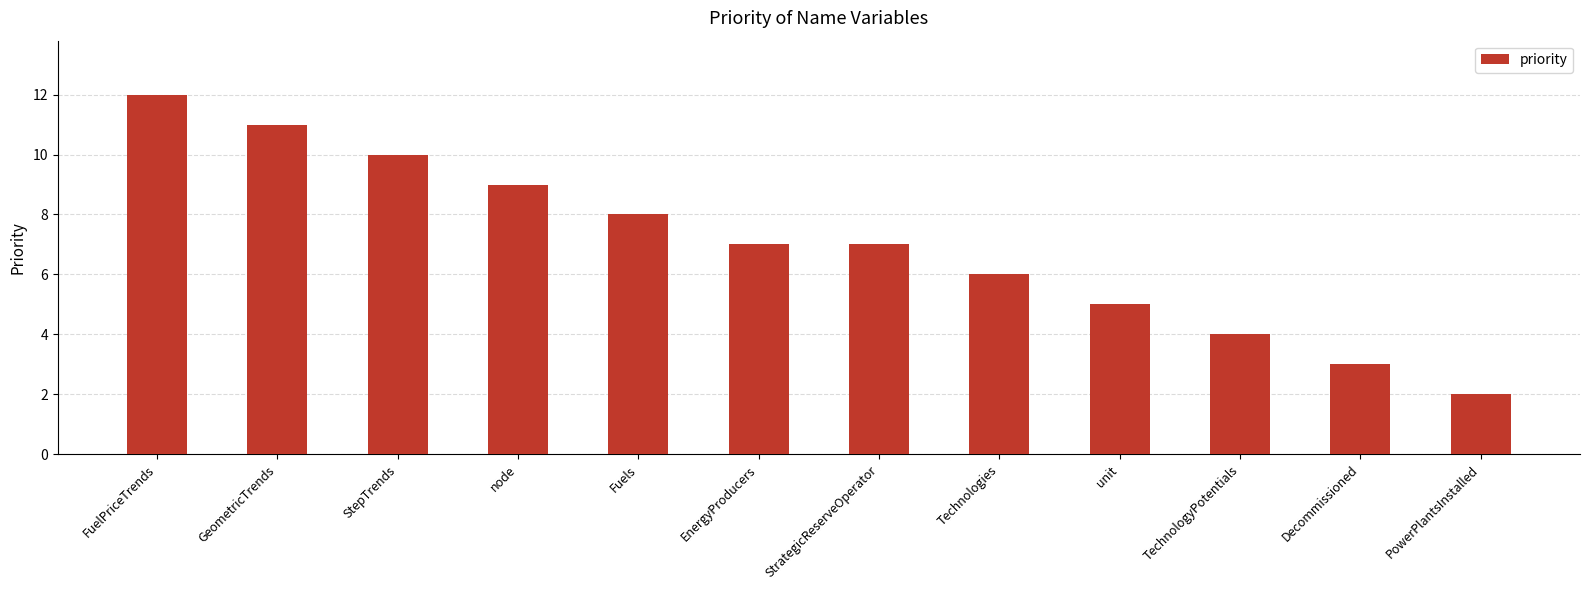

What is the maximum value shown in the chart?

12